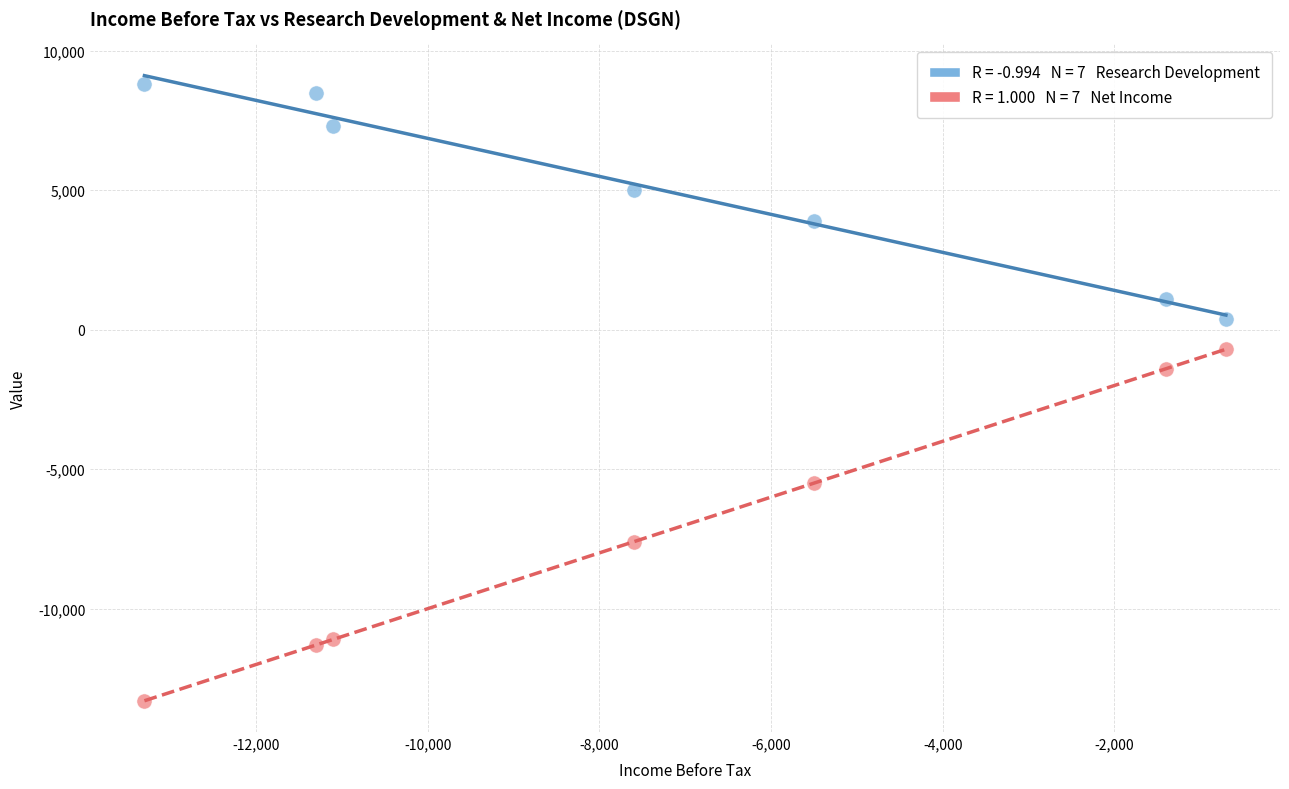

Across all series, what Y value is closest to -2250?

-1400